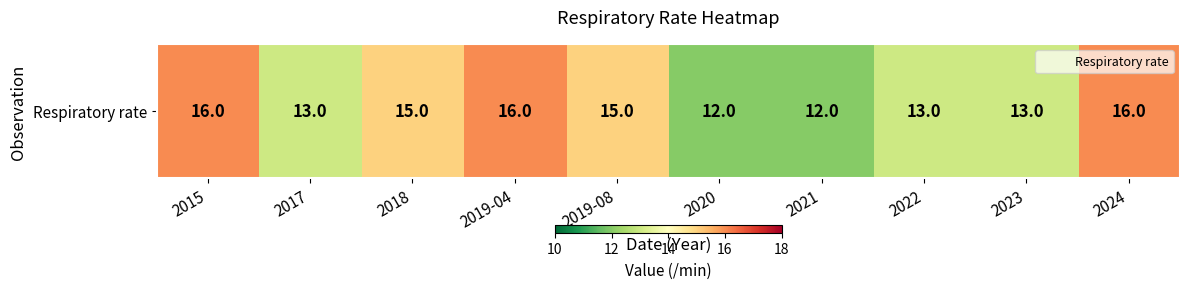

What is the minimum value shown in the chart?

12